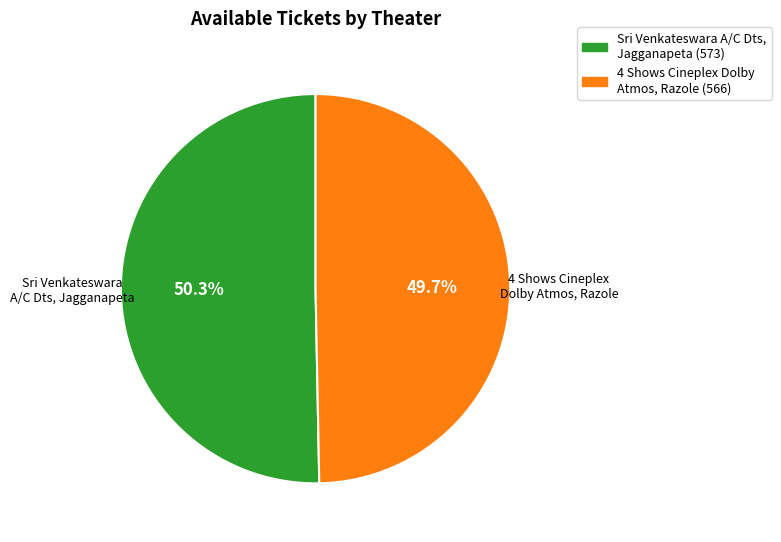

To the nearest percent, what is the difference between the largest and smallest slice percentages?

1%